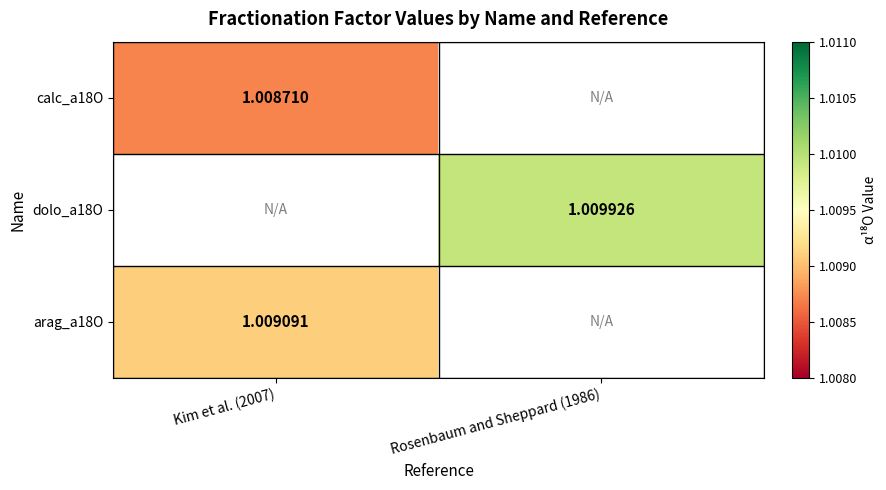

What is the highest value of the arag_a18O series?

1.0